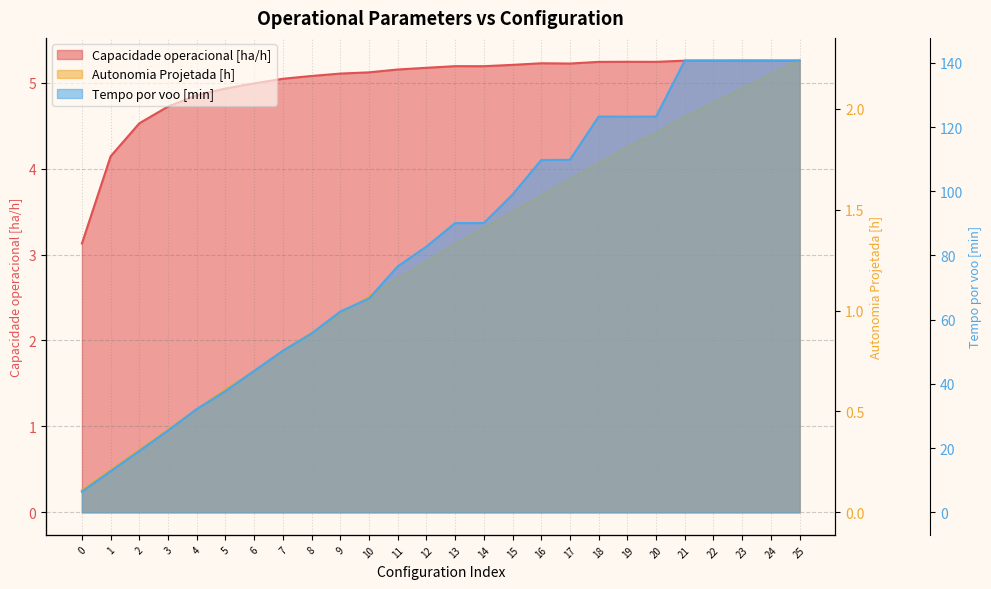

What is the average value of the Capacidade operacional [ha/h] series?

5.0